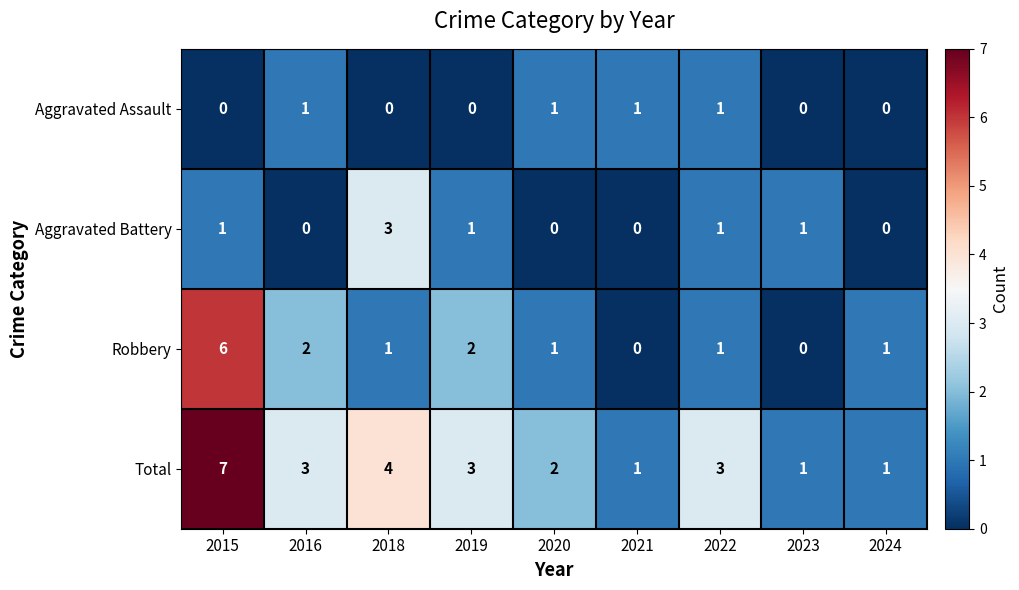

Is the value of Robbery at 2016 greater than the value of Aggravated Battery at 2019?

Yes